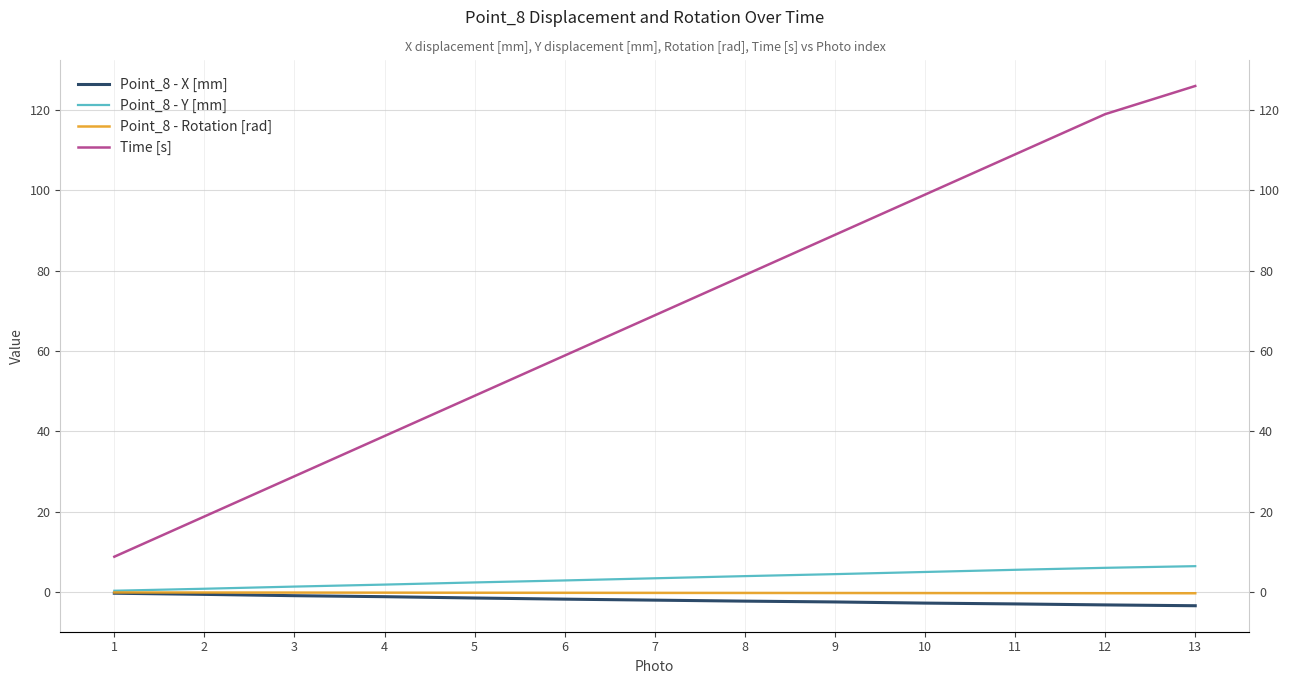

What are all the series names shown in the legend?

Point_8 - X [mm], Point_8 - Y [mm], Point_8 - Rotation [rad], Time [s]